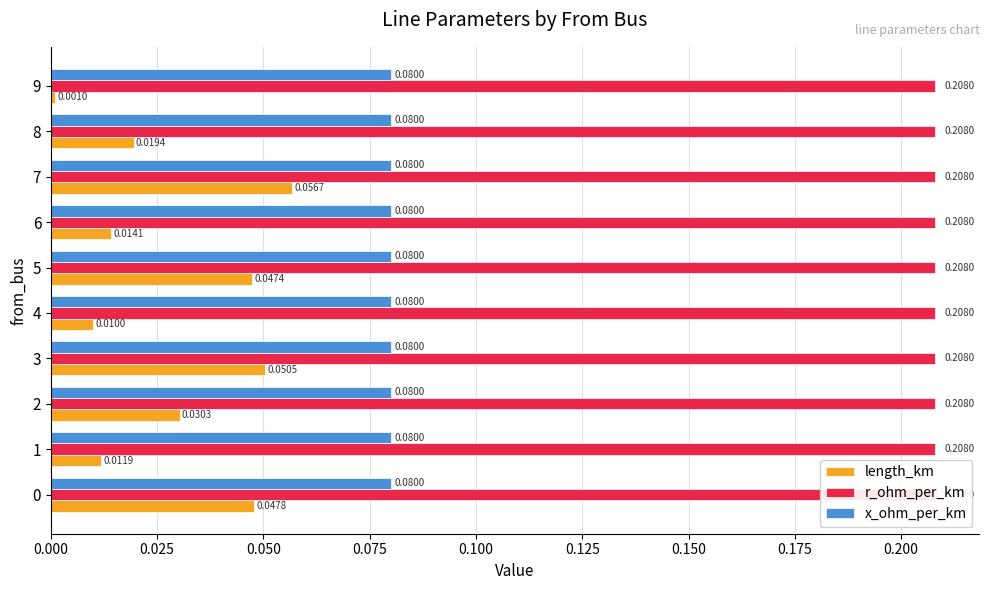

What is the average value of the r_ohm_per_km series?

0.2